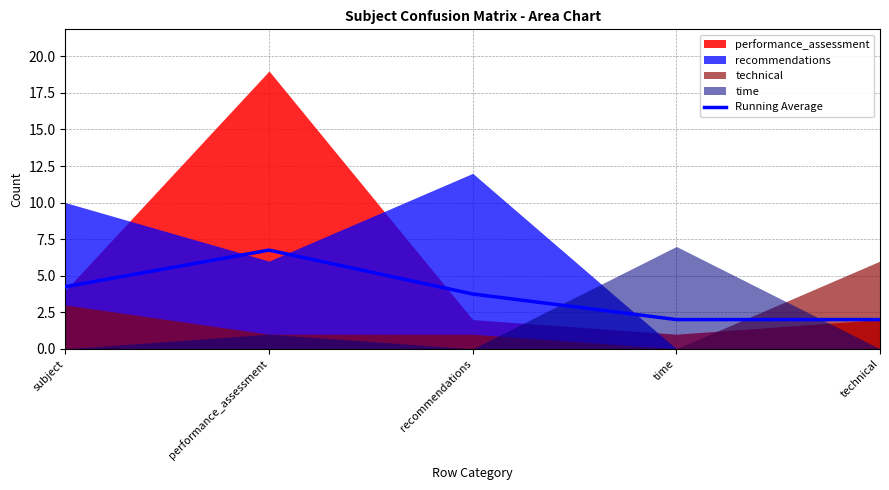

Does the chart display data point markers on the line(s)?

No